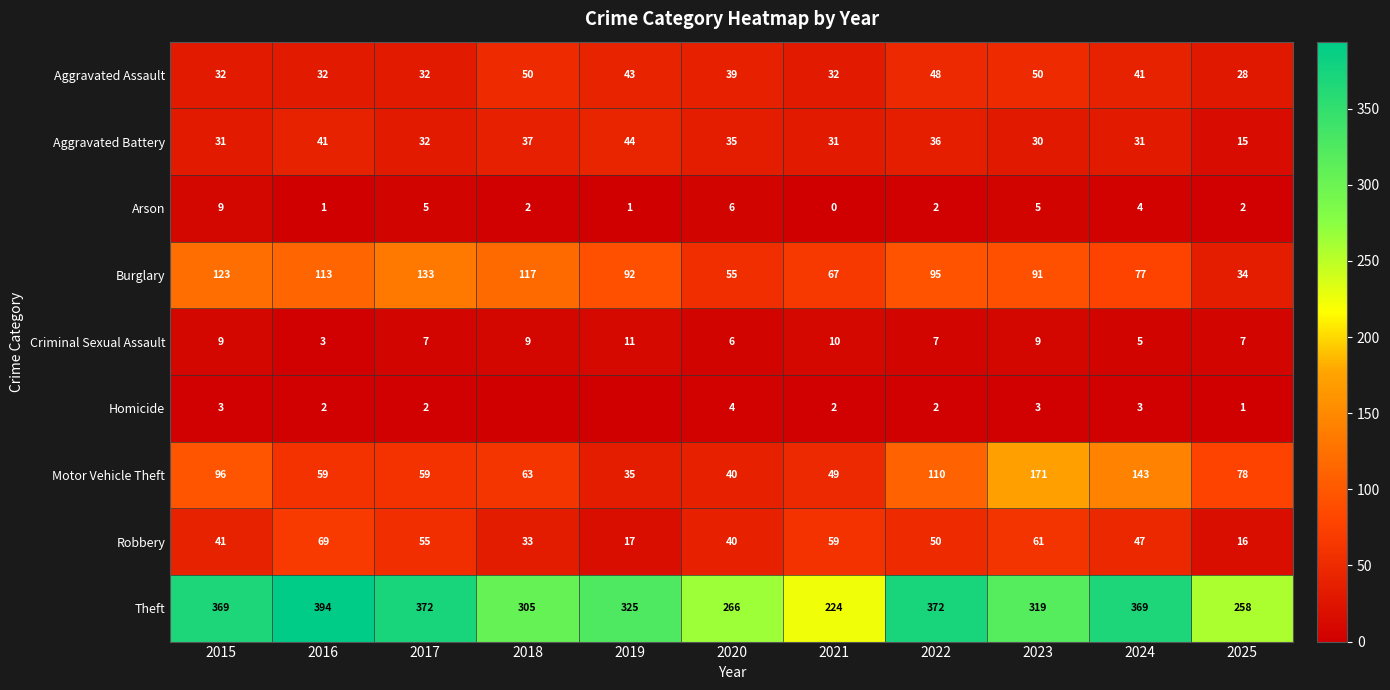

Where does the Burglary series first go above 92?

2015